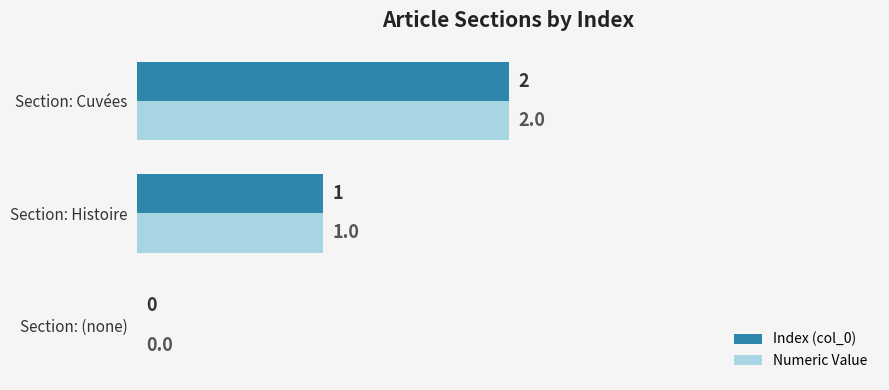

The value of Index (col_0) at Section: Histoire is 1. True or false?

True